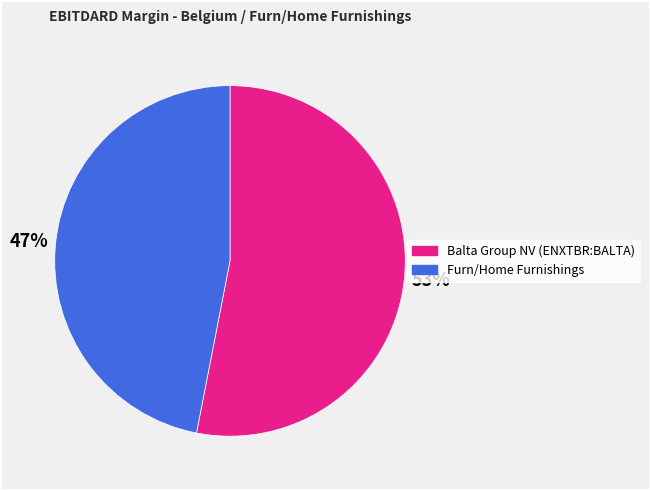

Does any single category account for the majority?

Yes